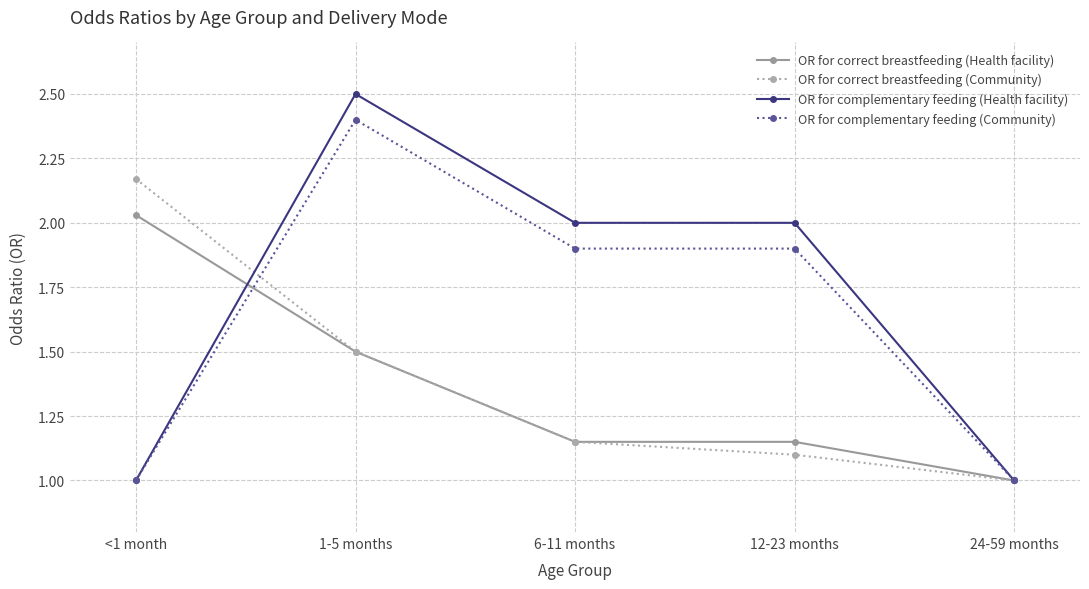

At which category is the sum across all series the highest?

1-5 months